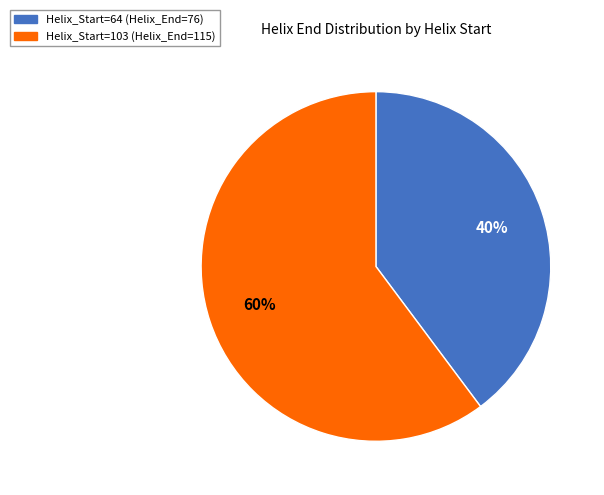

Count the number of slices in the pie.

2